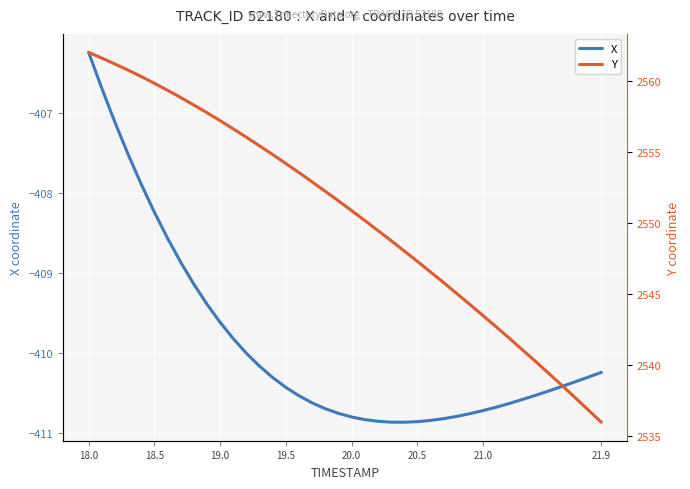

The value of X at 19.0 is -409.6. True or false?

True